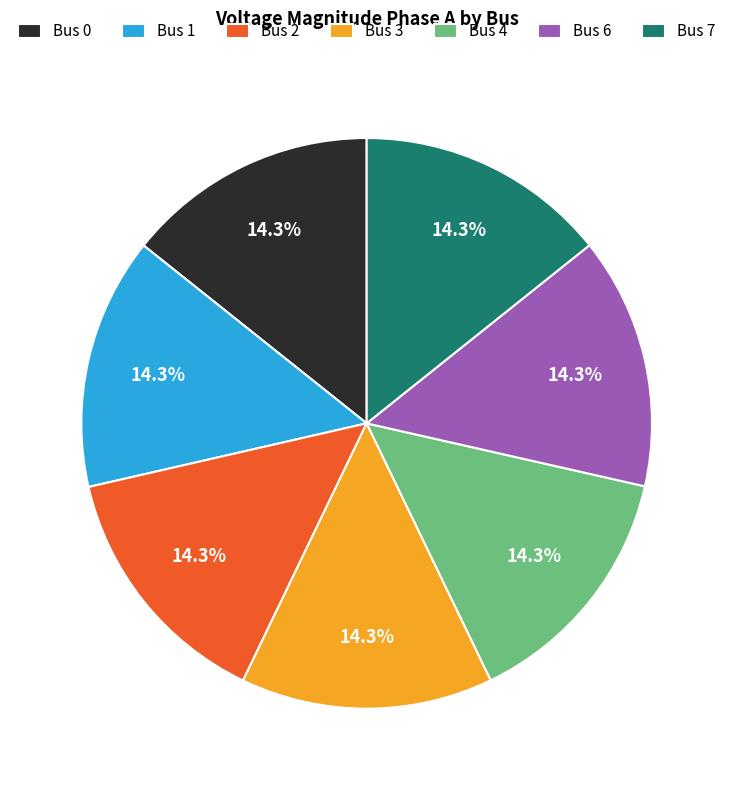

How many segments does this pie chart have?

7